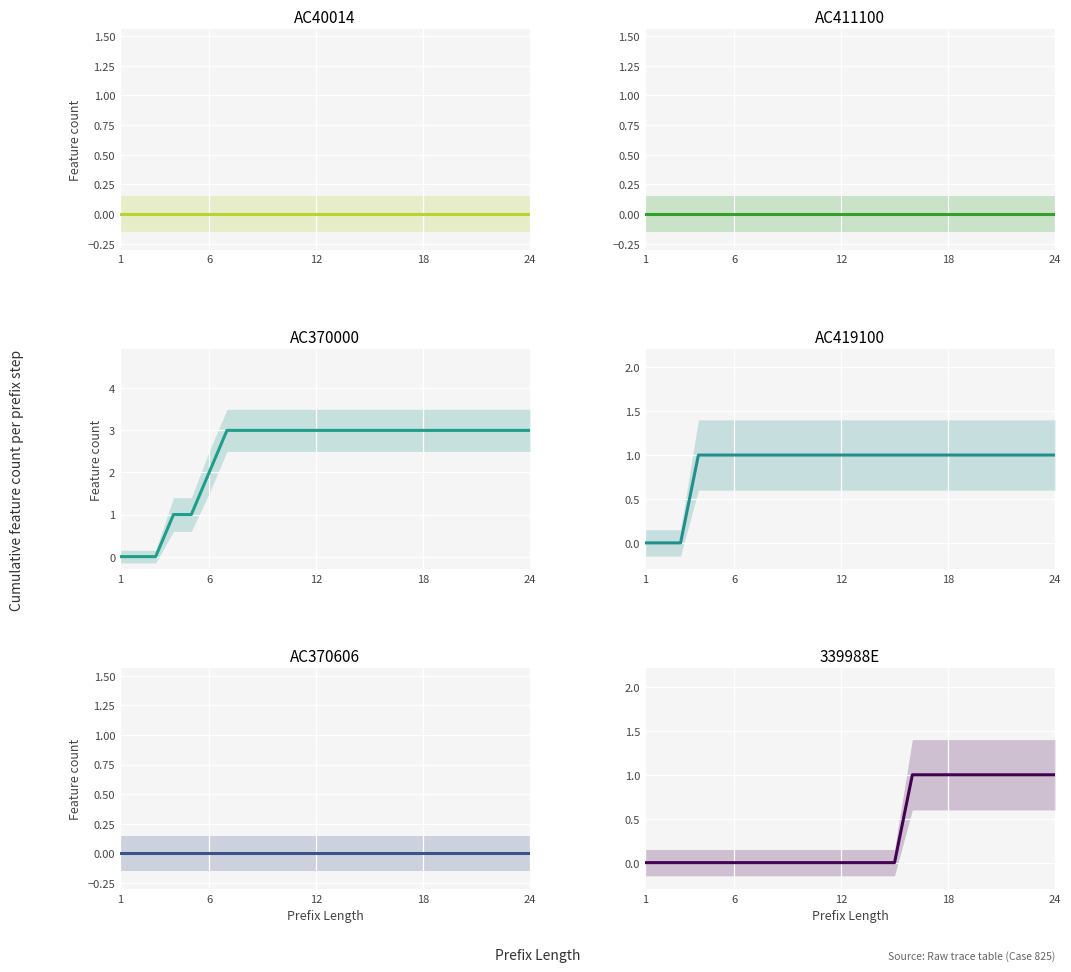

True or false: AC419100 and 339988E intersect in this chart.

False